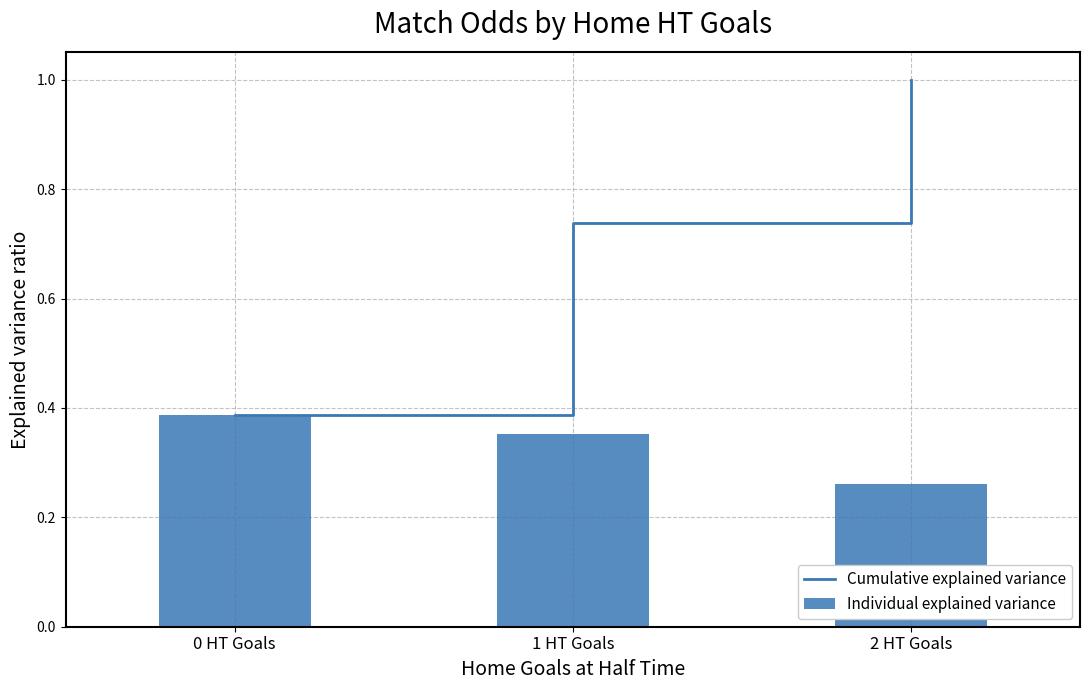

Between 1 HT Goals and 2 HT Goals, which series saw the biggest shift?

Cumulative explained variance